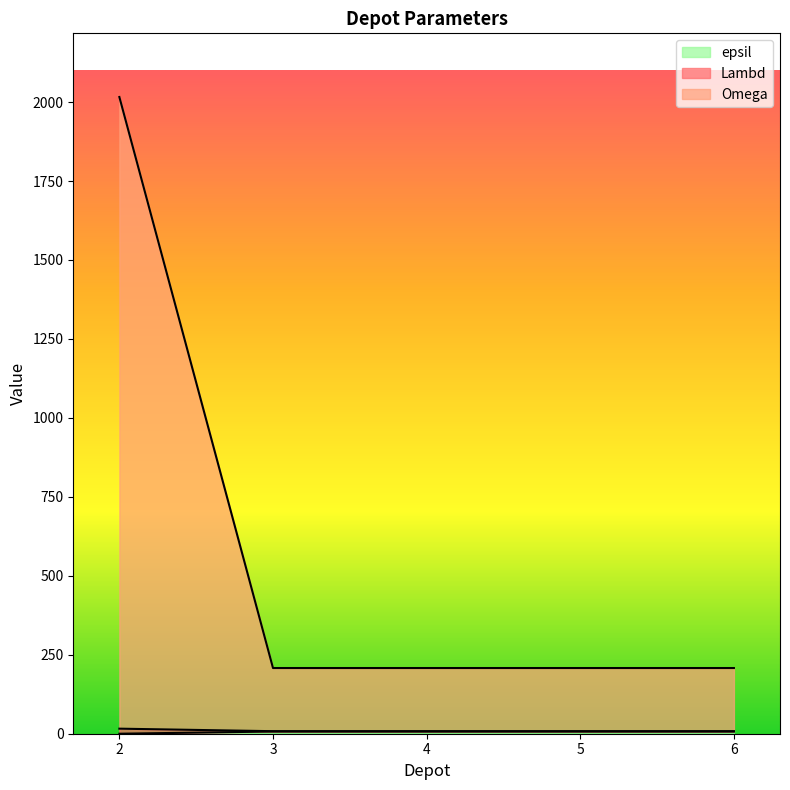

Rank the series by their maximum value, from lowest to highest.

Omega, epsil, Lambd